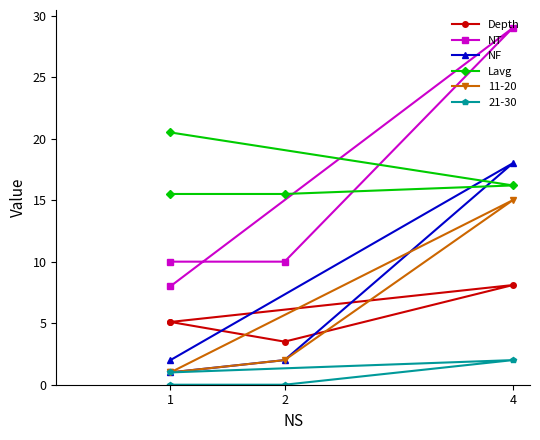

What is the difference between the maximum and second lowest values in the Depth series?

3.0